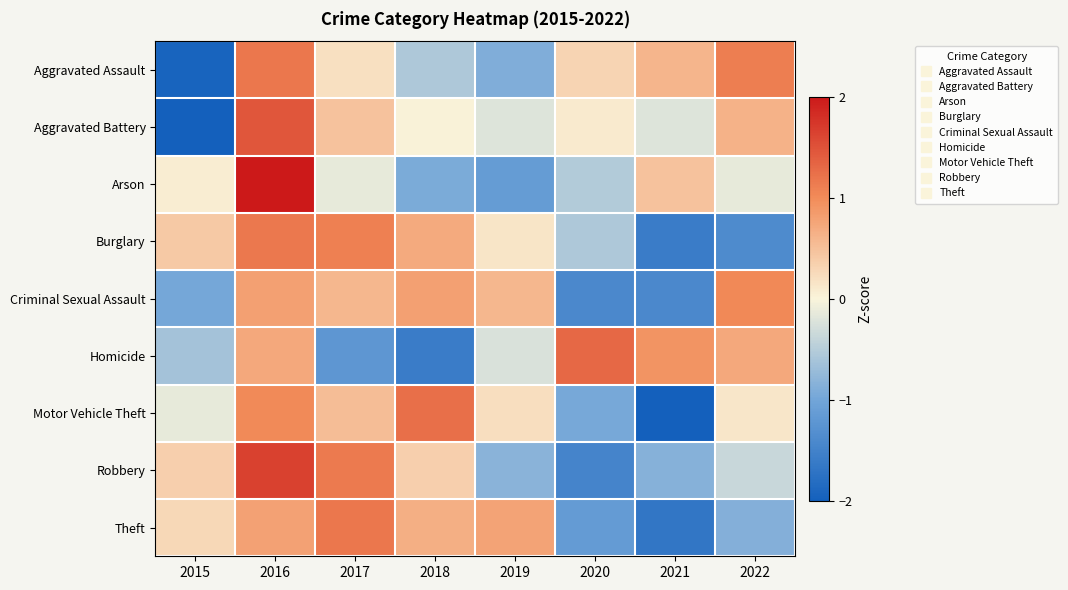

Count the number of categories in the chart.

8